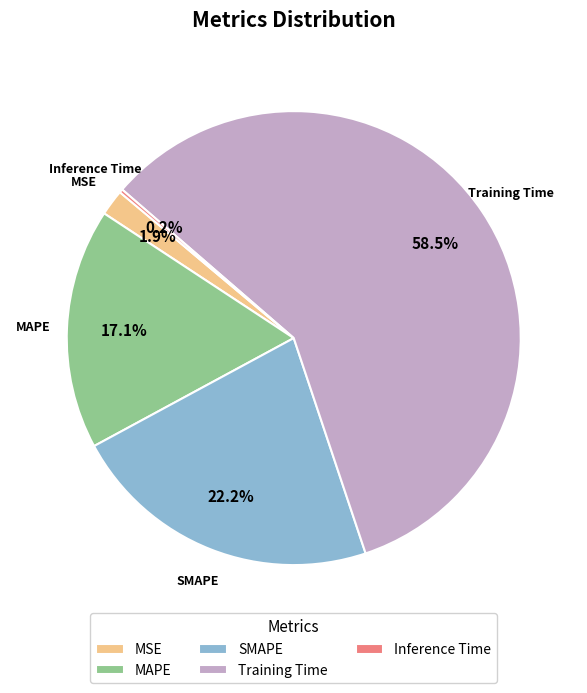

Combined, what portion of the pie is MAPE and Training Time?

75.7%